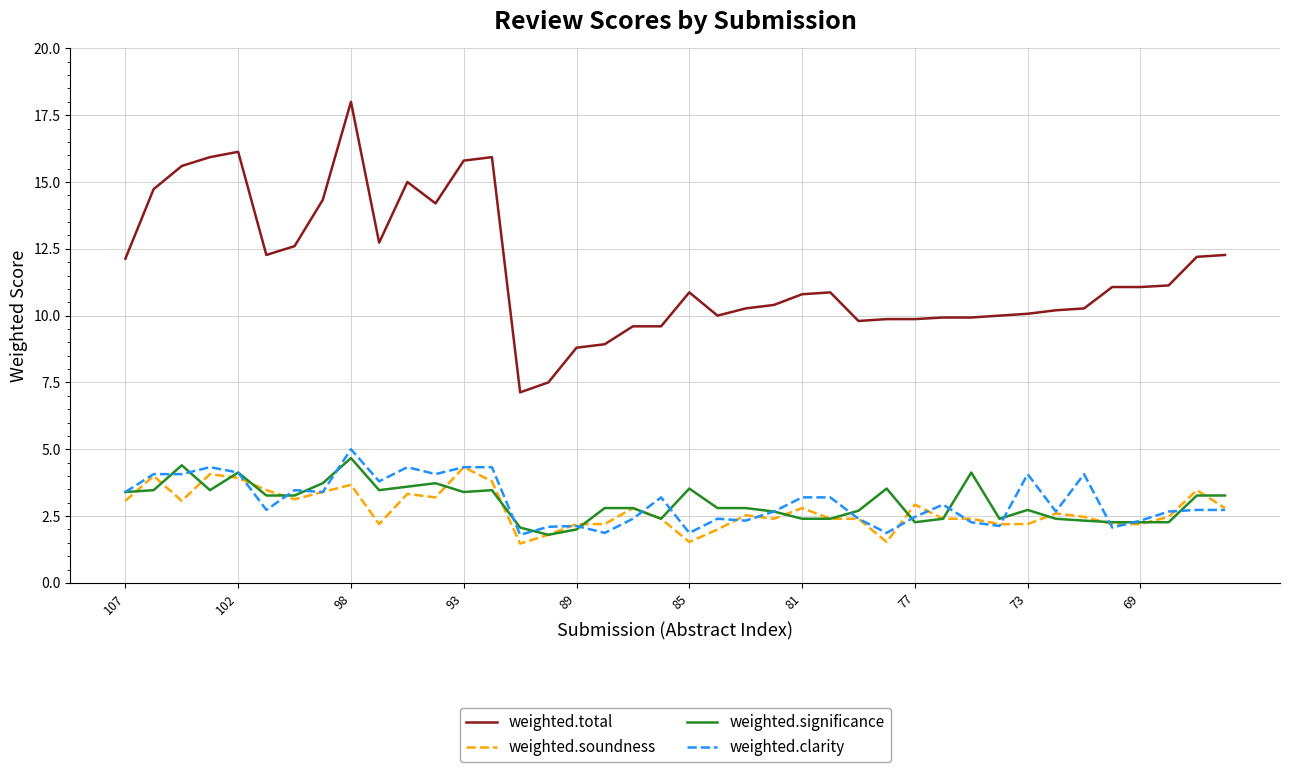

Which series has the largest range (max minus min)?

weighted.total